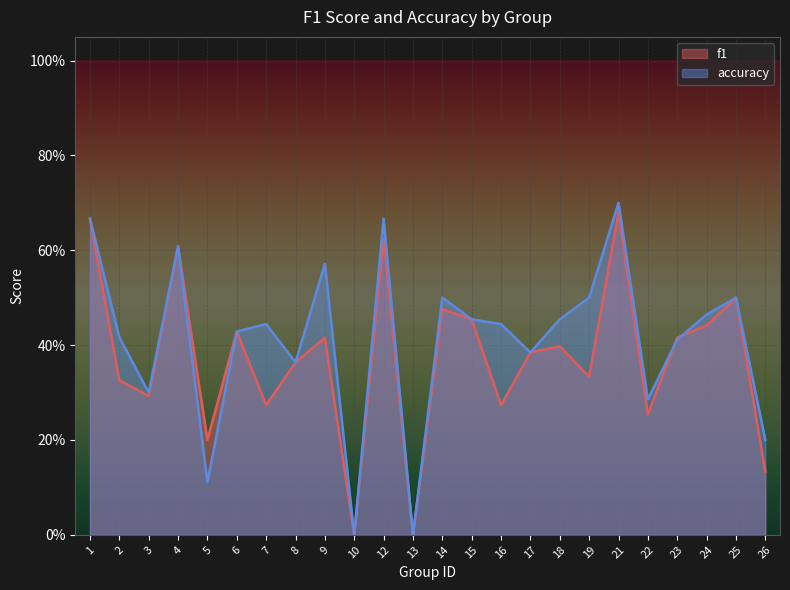

How many series are shown in this chart?

2